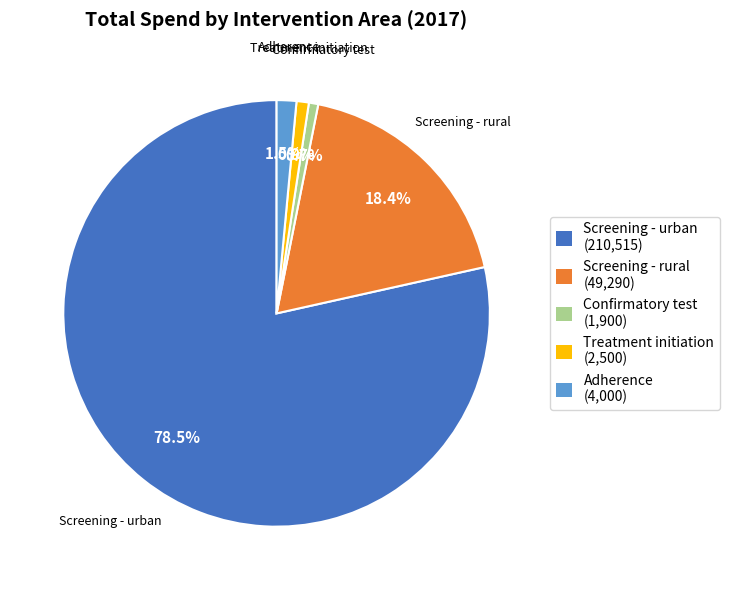

Which slice is the largest?

Screening - urban